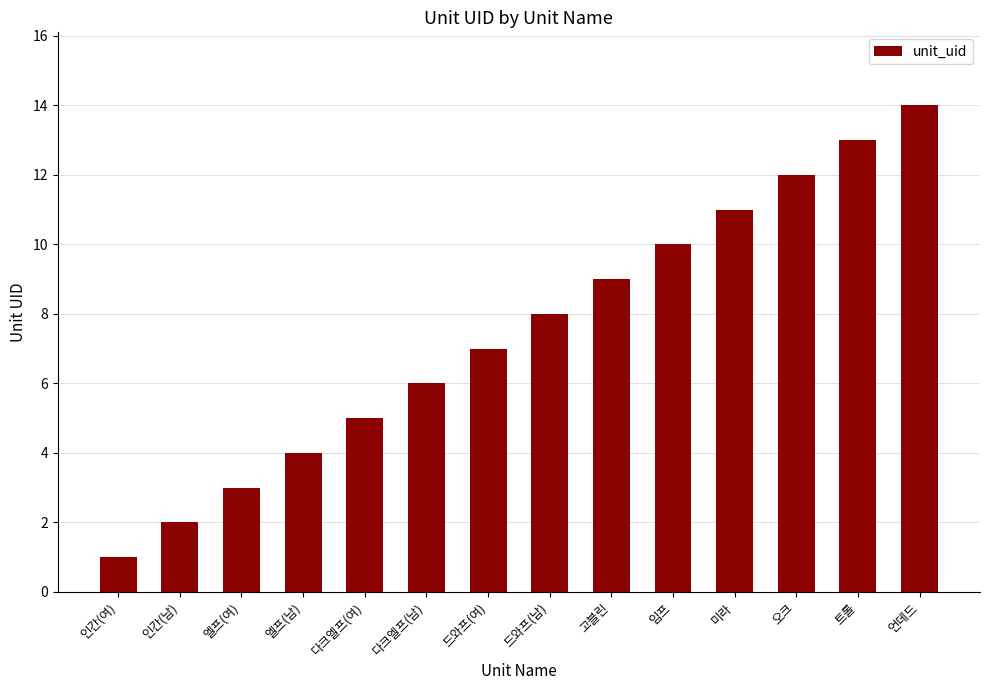

What is the average value?

8